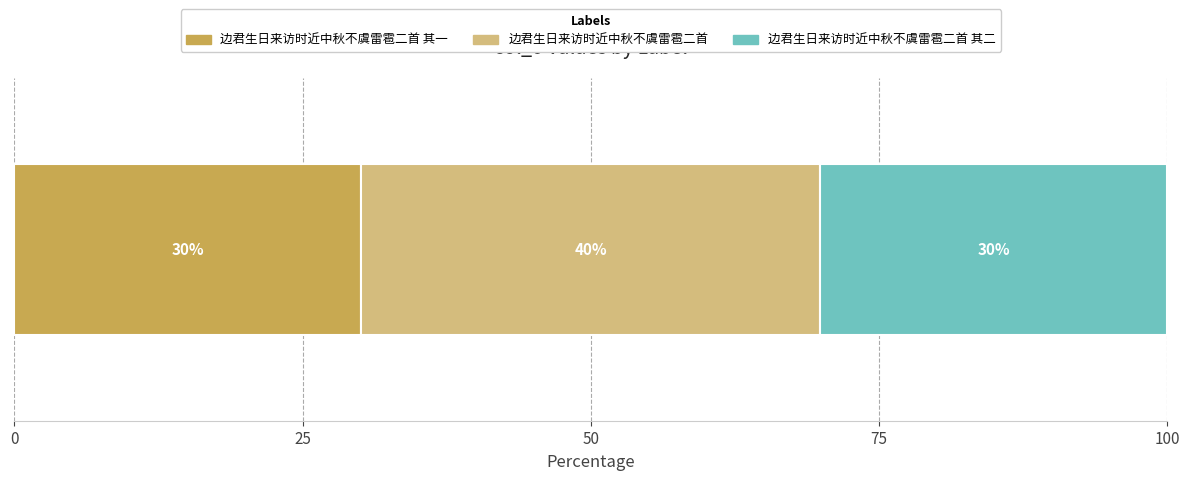

Count the number of data series in this chart.

3